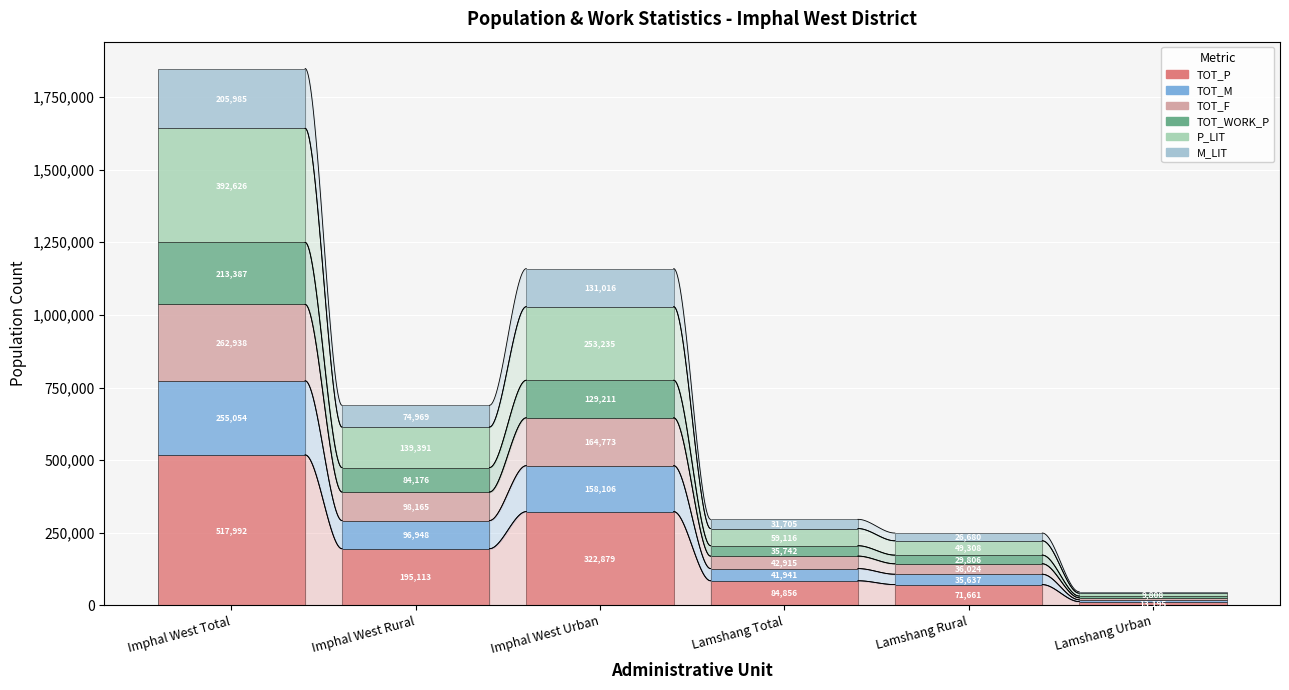

Reading left to right, what are all the values shown in this chart?

TOT_P: Imphal West Total=517992	Imphal West Rural=195113	Imphal West Urban=322879	Lamshang Total=84856	Lamshang Rural=71661	Lamshang Urban=13195
TOT_M: Imphal West Total=255054	Imphal West Rural=96948	Imphal West Urban=158106	Lamshang Total=41941	Lamshang Rural=35637	Lamshang Urban=6304
TOT_F: Imphal West Total=262938	Imphal West Rural=98165	Imphal West Urban=164773	Lamshang Total=42915	Lamshang Rural=36024	Lamshang Urban=6891
TOT_WORK_P: Imphal West Total=213387	Imphal West Rural=84176	Imphal West Urban=129211	Lamshang Total=35742	Lamshang Rural=29806	Lamshang Urban=5936
P_LIT: Imphal West Total=392626	Imphal West Rural=139391	Imphal West Urban=253235	Lamshang Total=59116	Lamshang Rural=49308	Lamshang Urban=9808
M_LIT: Imphal West Total=205985	Imphal West Rural=74969	Imphal West Urban=131016	Lamshang Total=31705	Lamshang Rural=26680	Lamshang Urban=5025